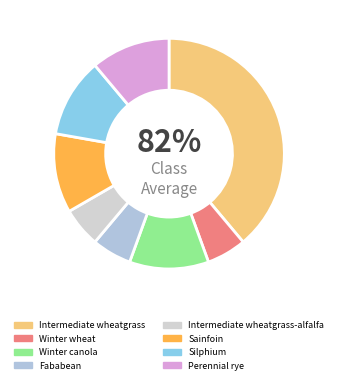

To the nearest percent, what portion does Intermediate wheatgrass represent?

39%